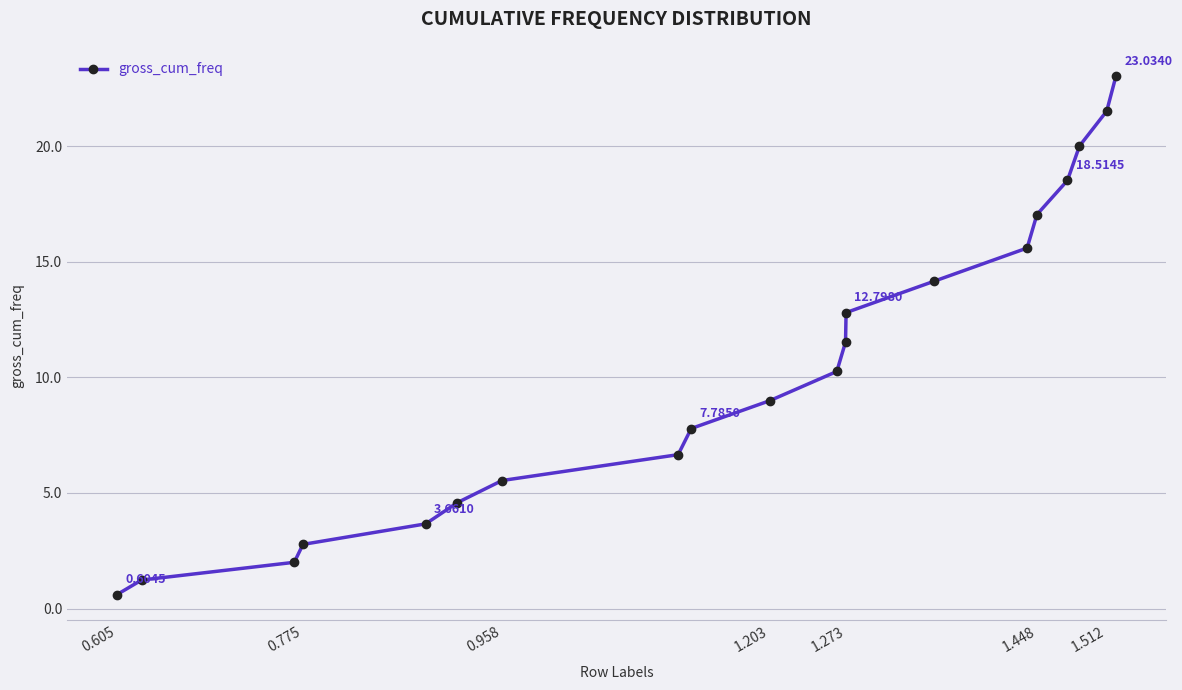

What is the difference between the second highest and minimum values?

20.9